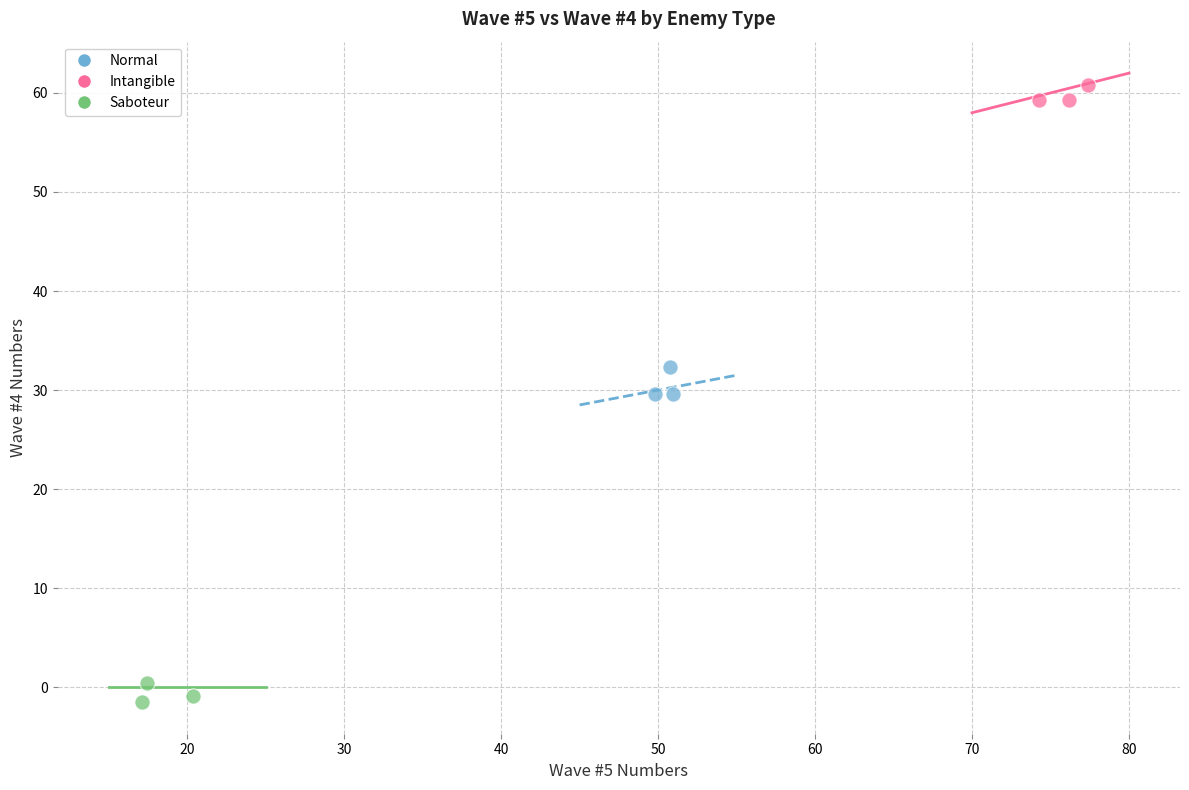

Which series reaches the maximum Y coordinate?

Intangible